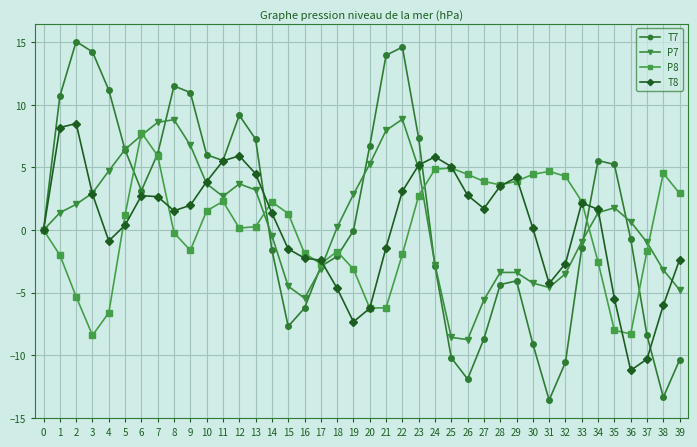

The T8 series shows 5.5 at 11. True or false?

True